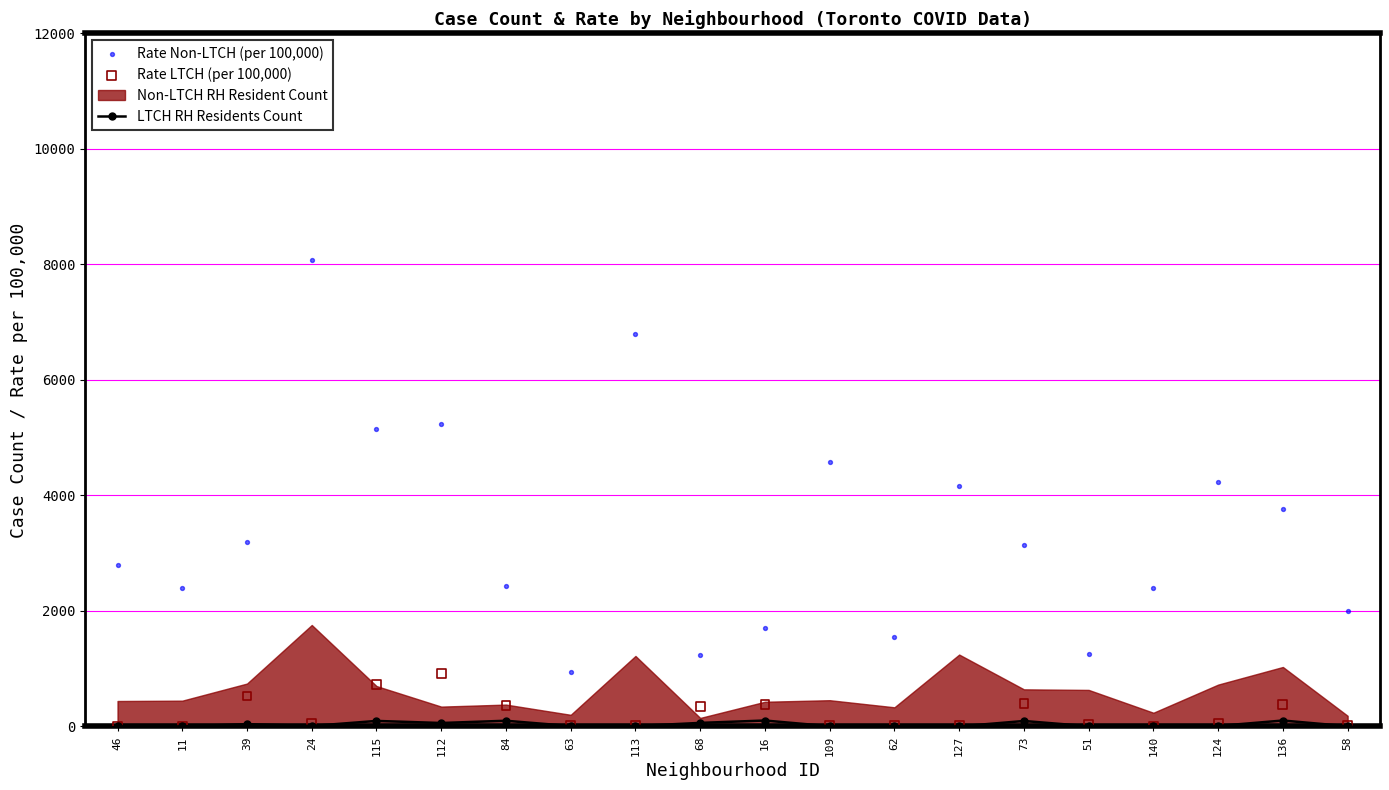

Is the value of LTCH RH Residents Count at 16 greater than the value of Rate Non-LTCH (per 100,000) at 24?

No